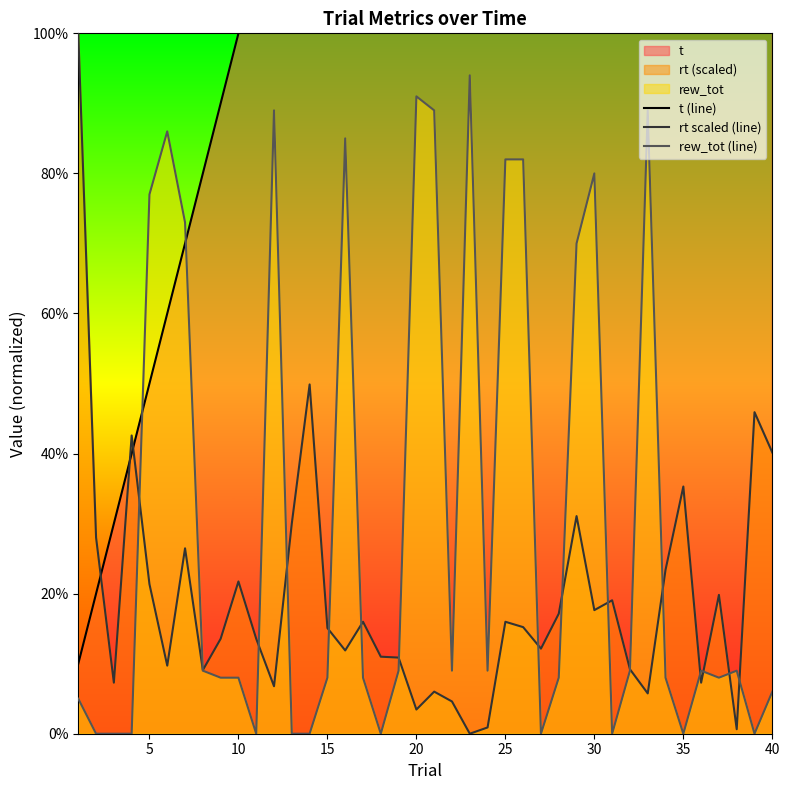

The rt scaled (line) series shows 35.3 at 35. True or false?

True